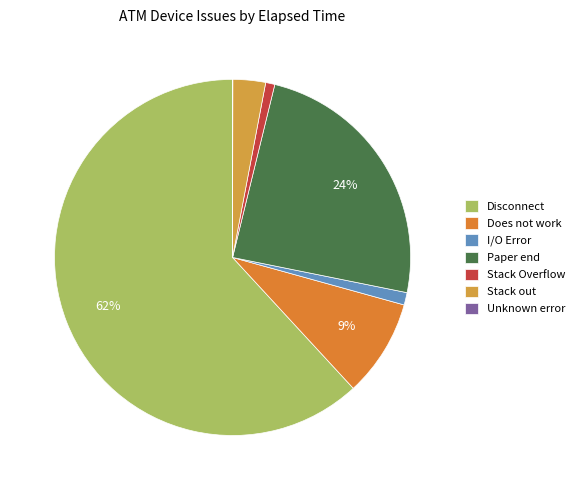

Do Stack Overflow and Stack out together represent more than half of the pie?

No